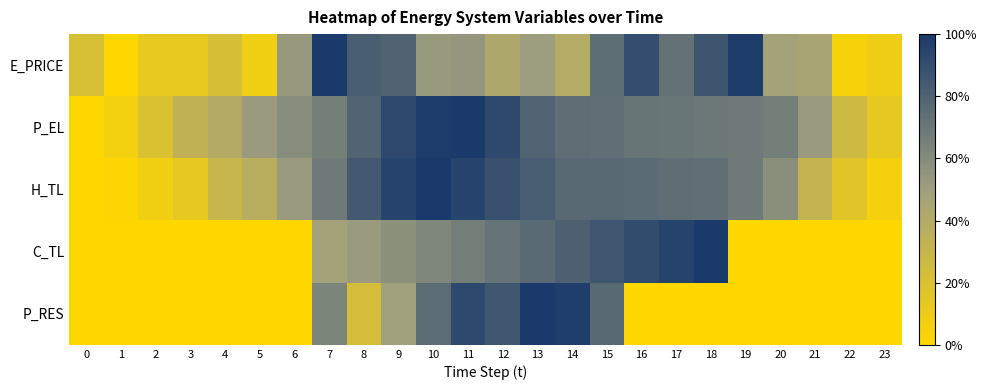

Which series has the largest total across all categories?

P_EL